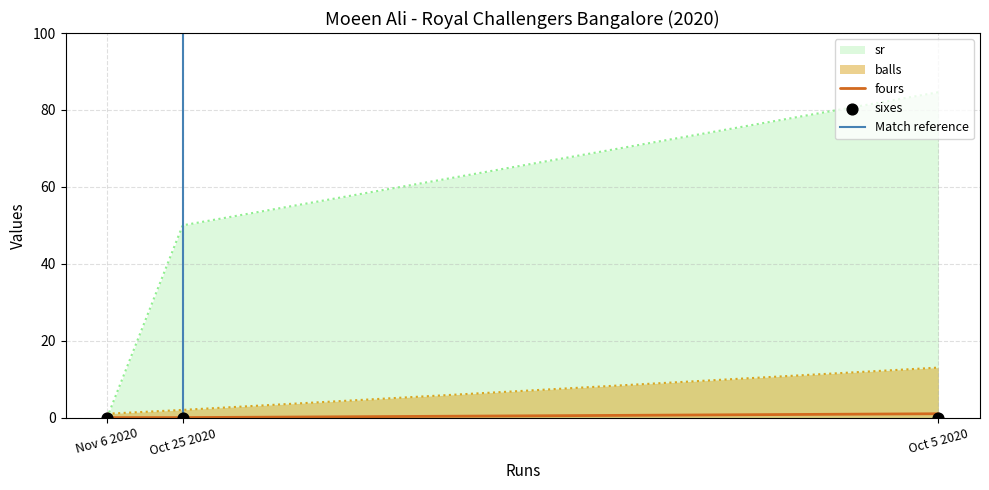

Which series reaches the minimum Y coordinate?

sr